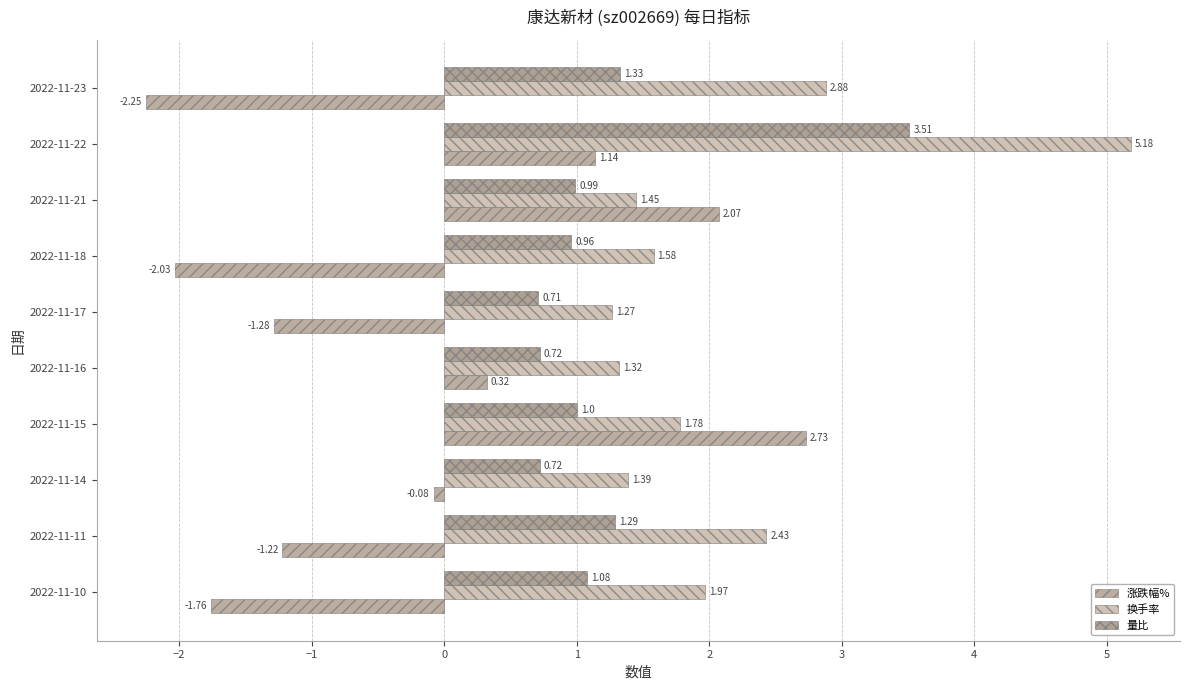

How many data points in 涨跌幅% are less than 0?

6